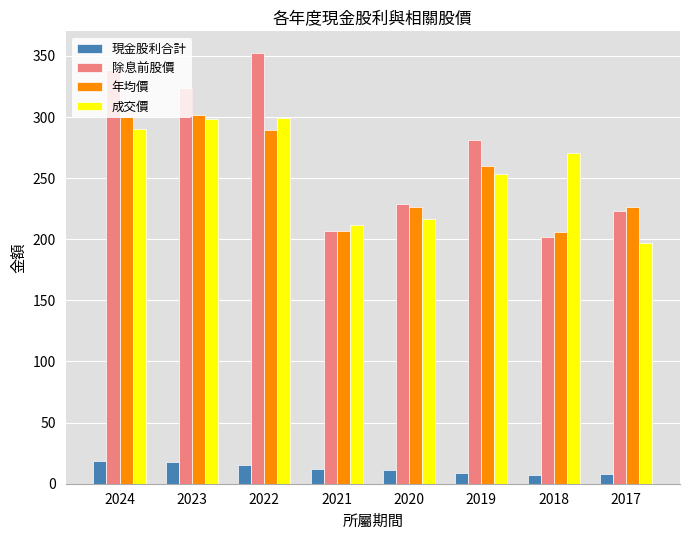

What is the highest value of the 年均價 series?

302.0